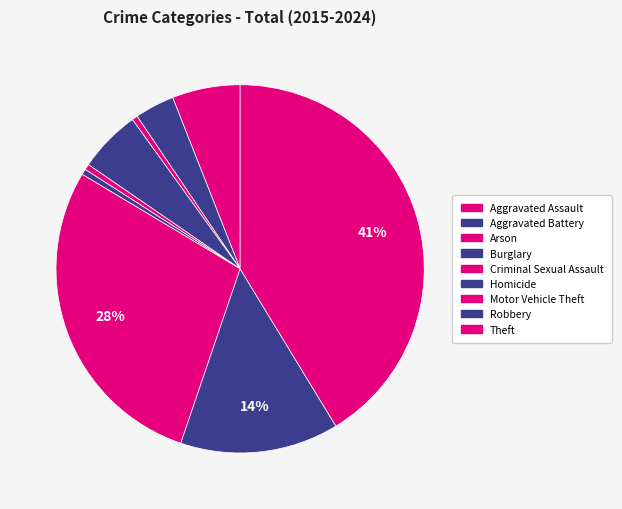

Does Arson represent more than half of the total?

No